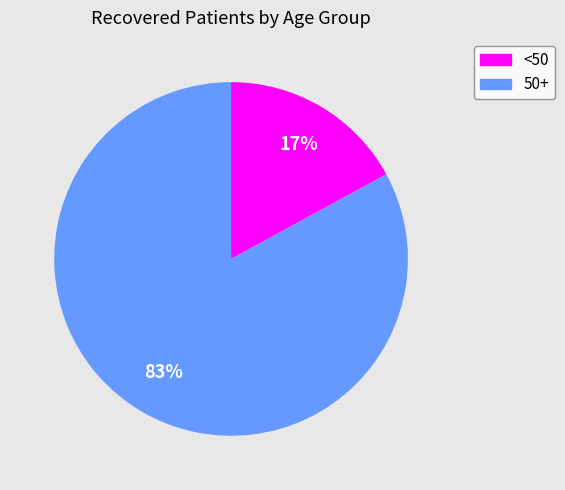

To the nearest percent, what is the difference between the largest and smallest slice percentages?

66%